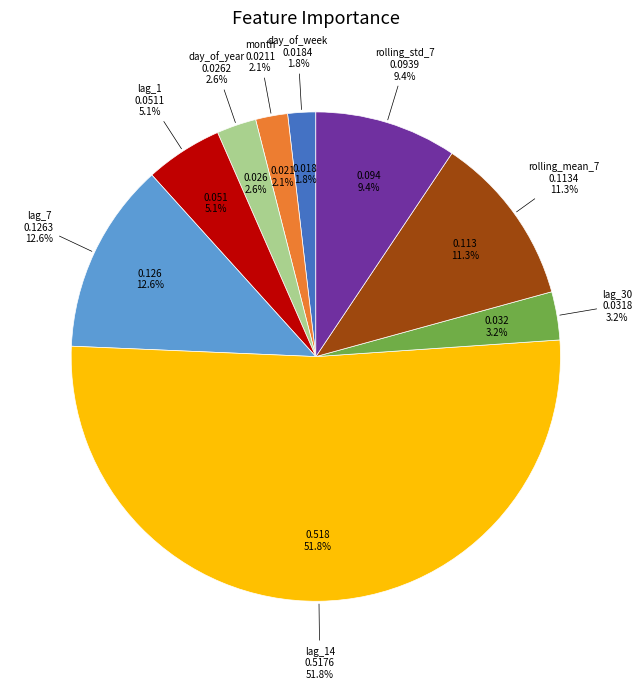

To the nearest percent, what is the difference between the largest and smallest slice percentages?

50%